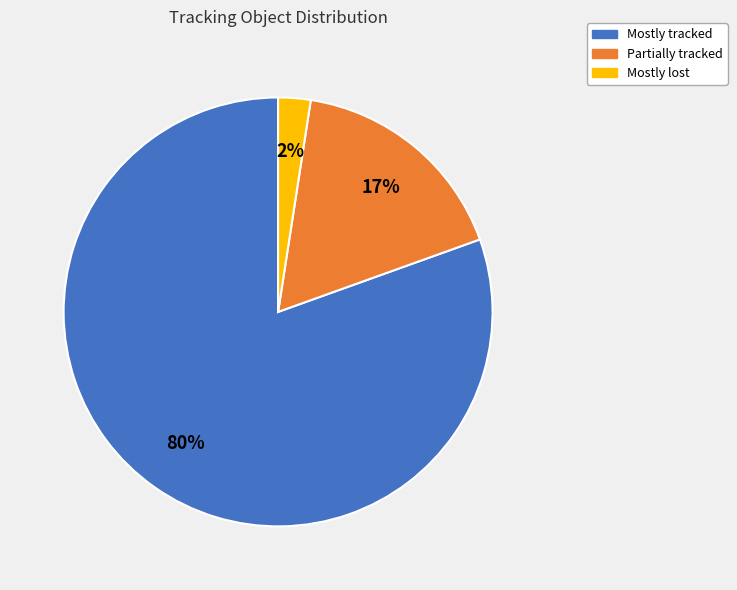

To the nearest percent, what percentage of the pie is Partially tracked?

17%